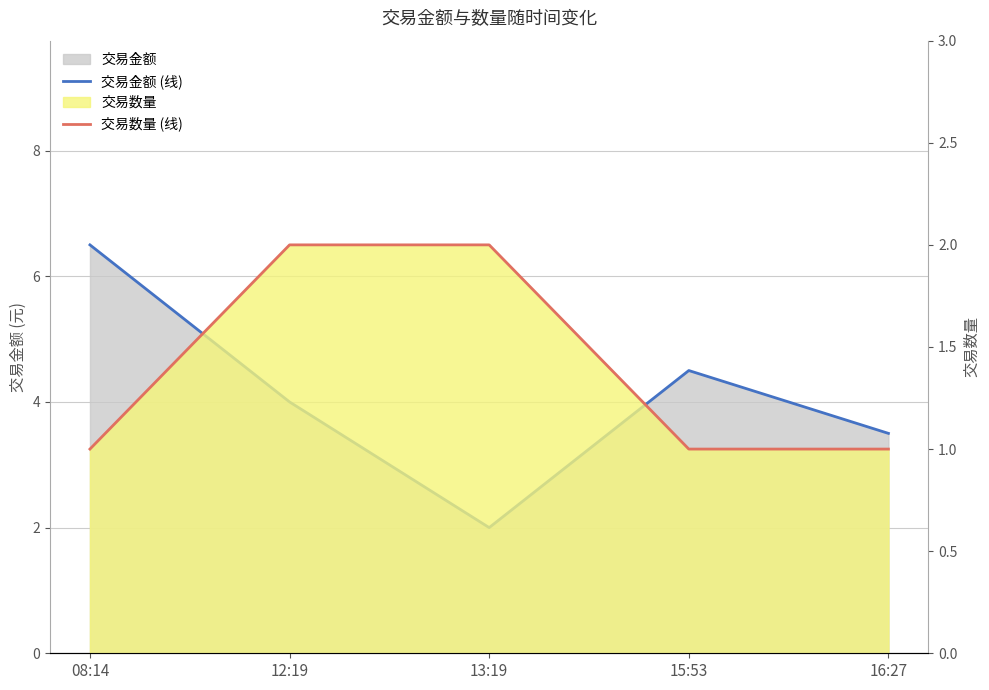

What is the difference between the 交易金额 (线) values at 08:14 and 12:19?

2.5